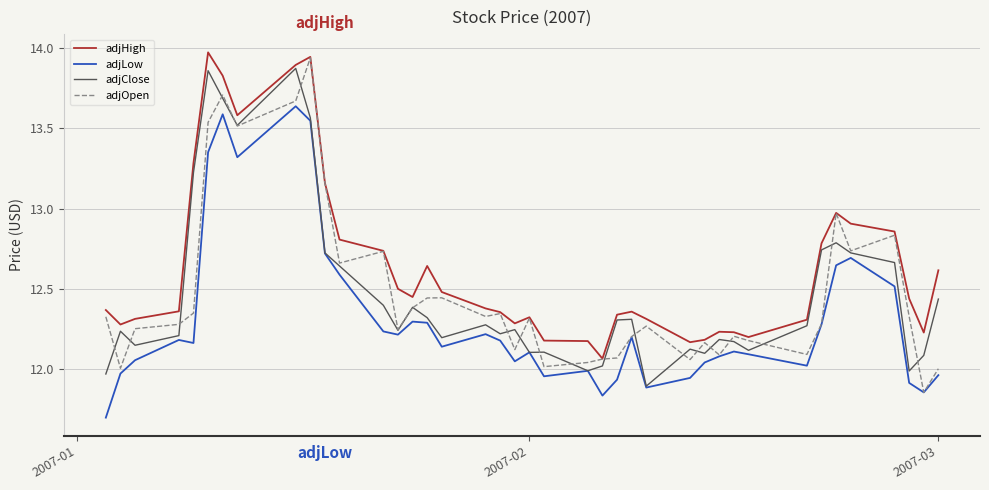

Which series has the largest total across all categories?

adjHigh